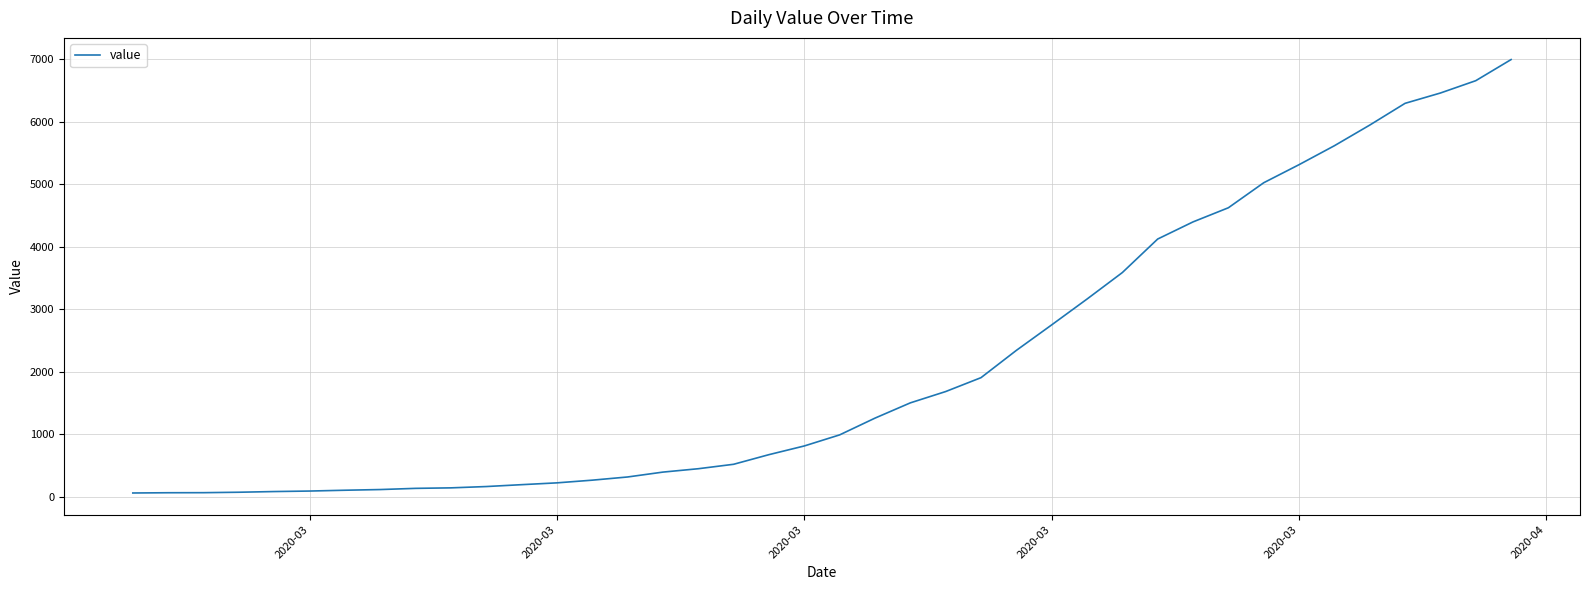

What is the maximum value shown in the chart?

6995